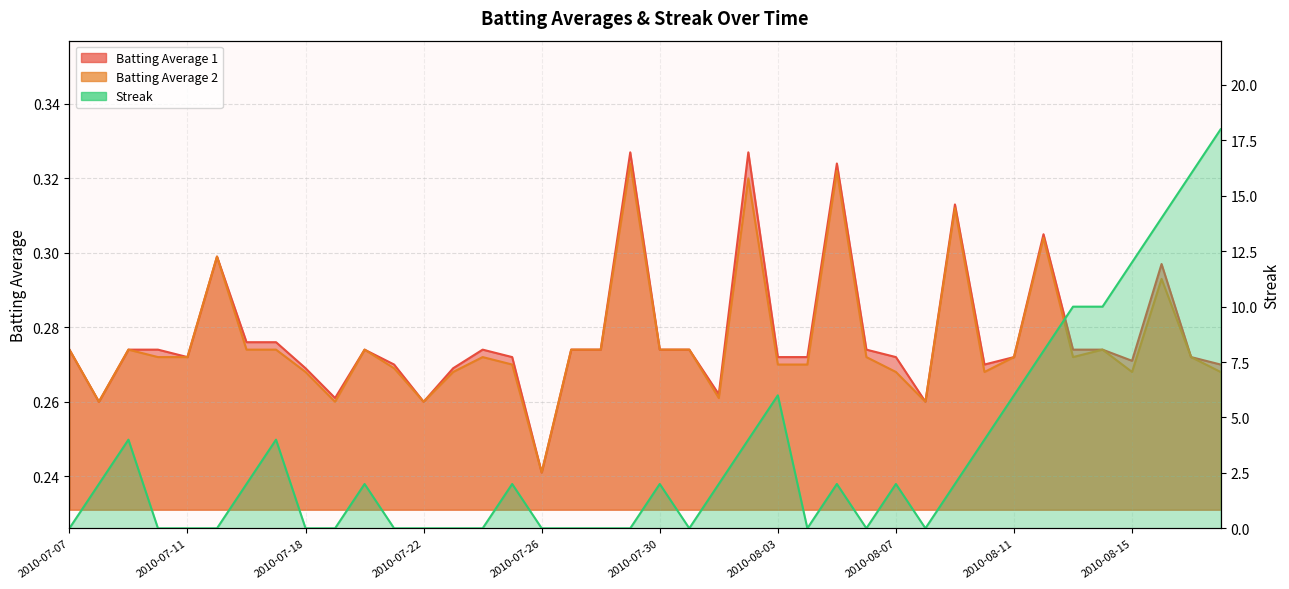

Rank the series at 2010-07-19 from highest to lowest value.

Batting Average 1, Batting Average 2, Streak